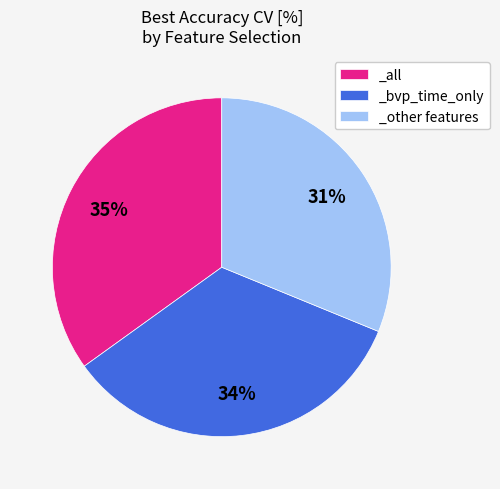

Combined, do _bvp_time_only and _all account for over 50%?

Yes